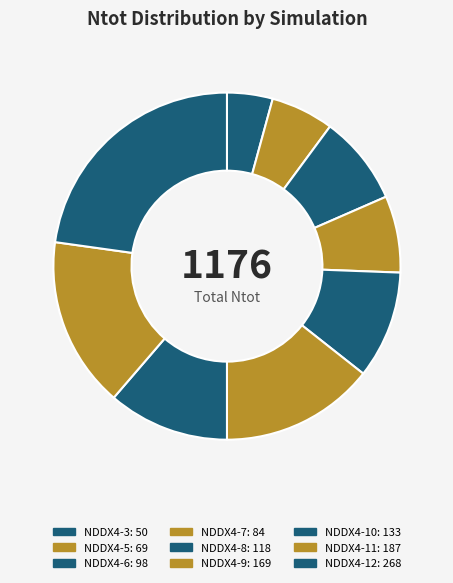

Which slice is the largest?

NDDX4-12